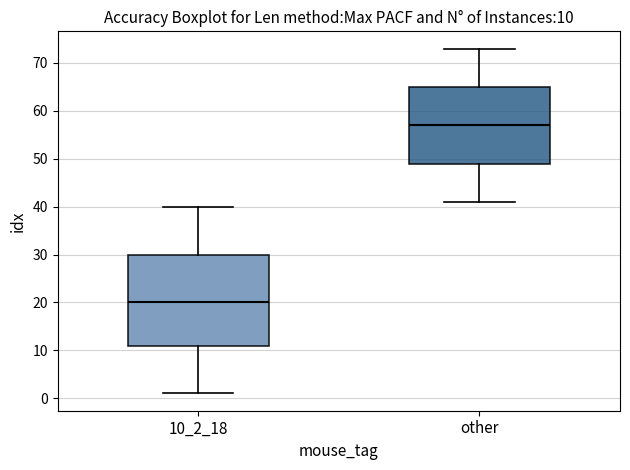

Comparing the boxes themselves (not the whiskers), which one is the tallest?

10_2_18